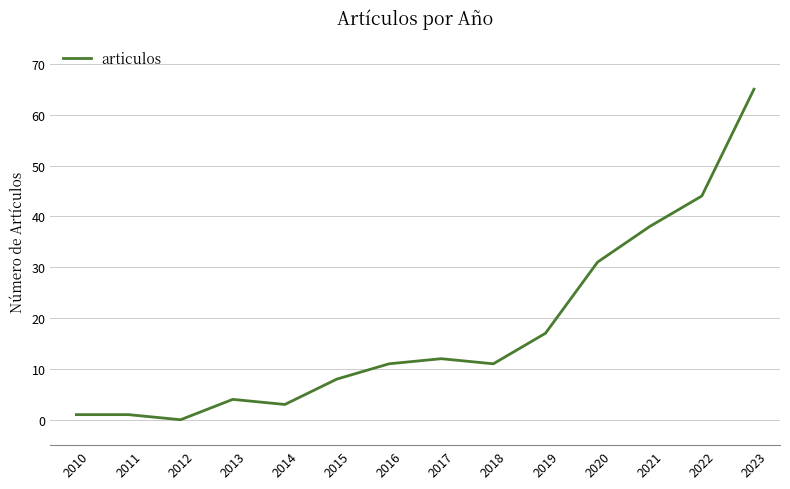

Does the chart display data point markers on the line(s)?

No